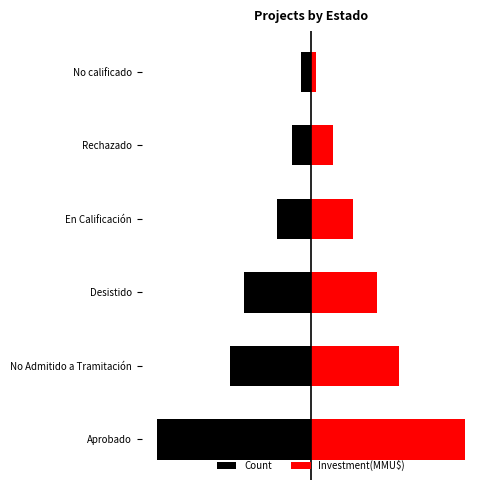

What is the maximum value shown in the chart?

120.0